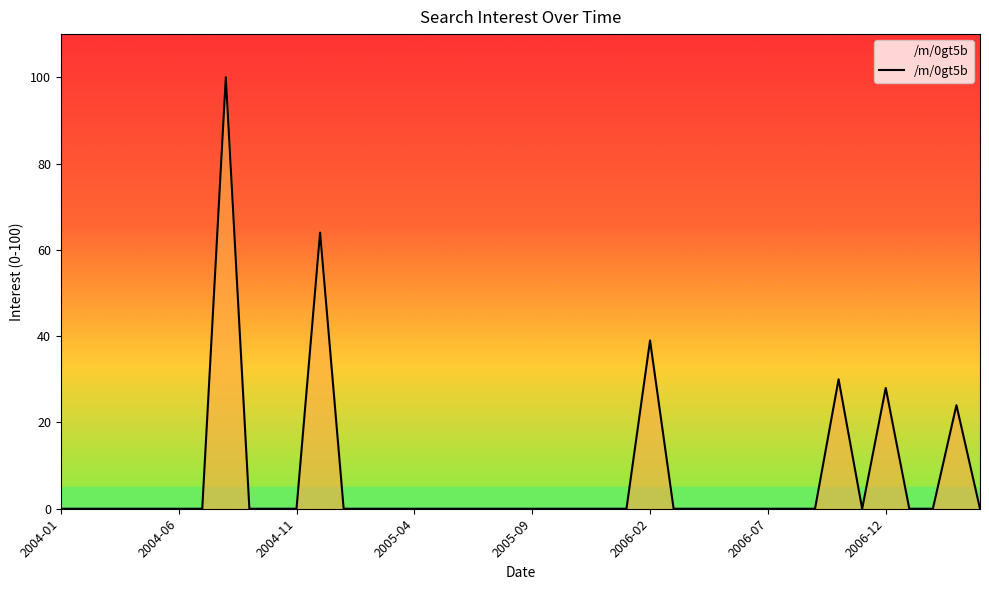

What is the difference between the maximum and minimum values?

100